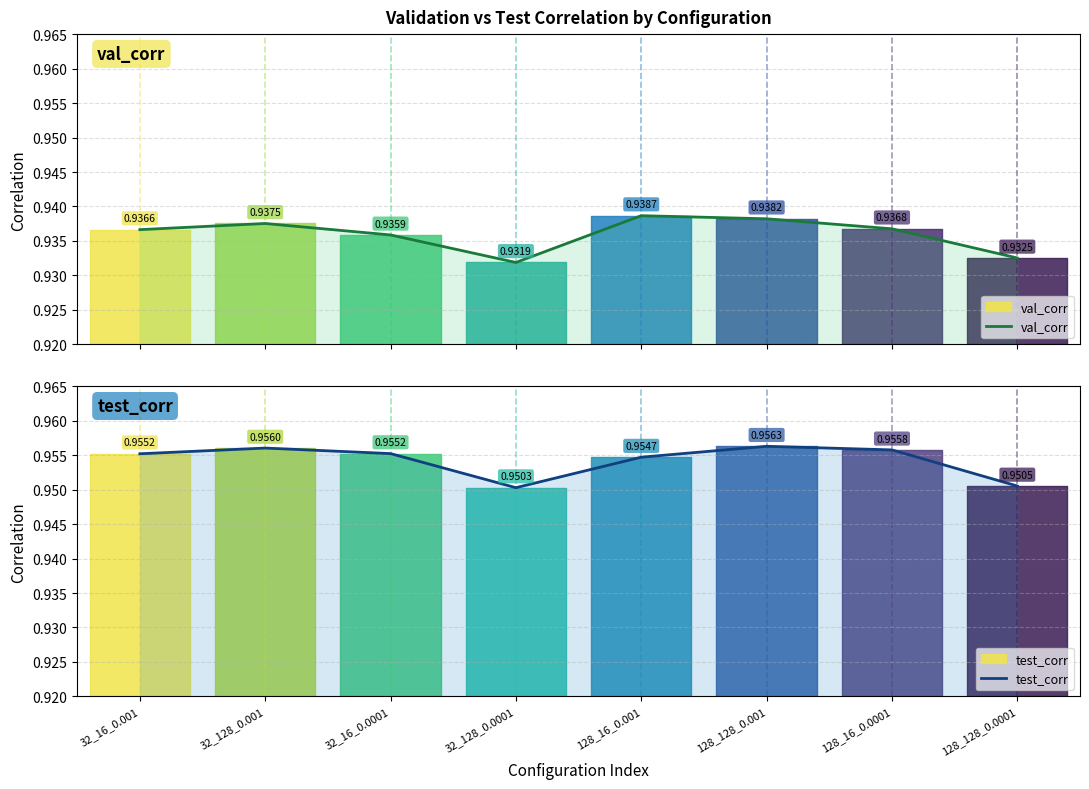

True or false: test_corr and val_corr cross at least once.

False